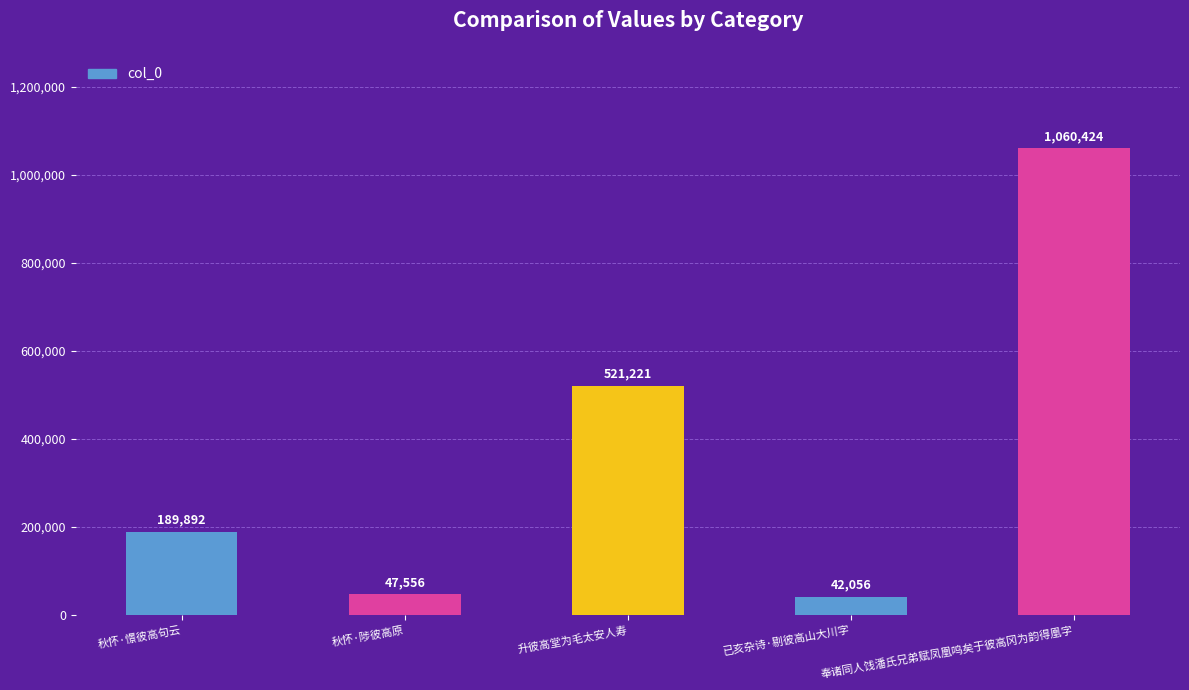

Reading right to left, list all the values displayed in this chart.

1060424	42056	521221	47556	189892